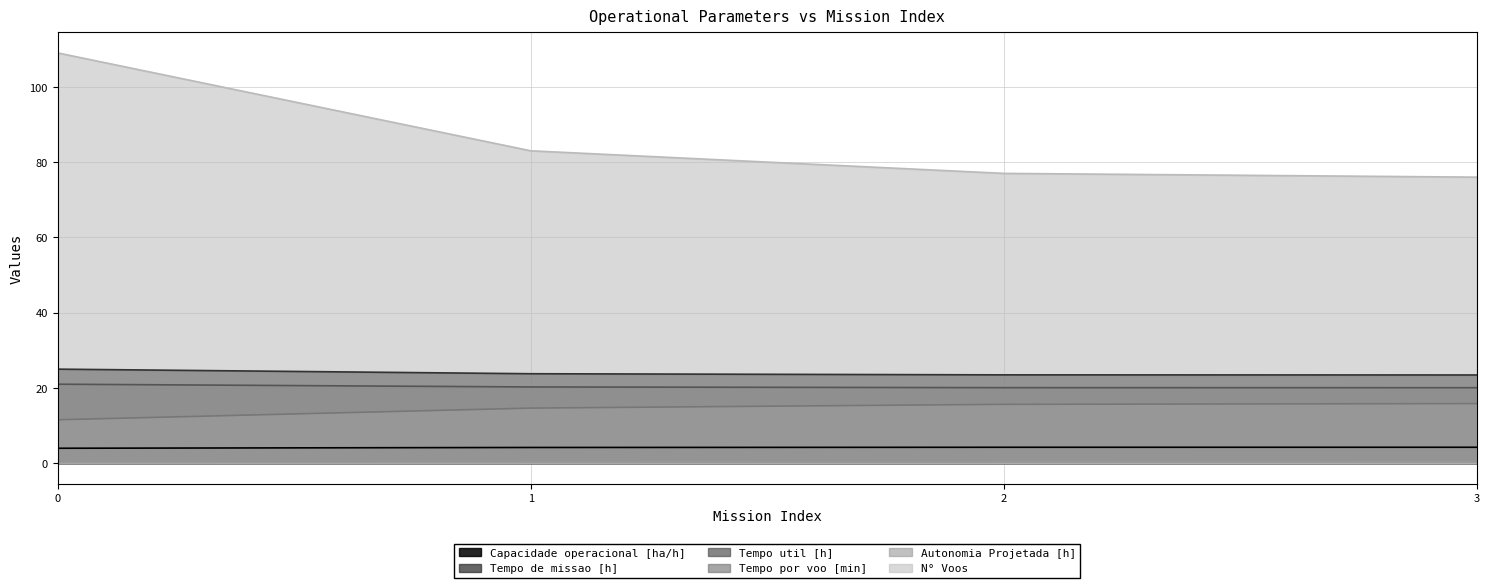

Reading right to left, list all the values displayed in this chart.

Capacidade operacional [ha/h]: 4.3	4.3	4.2	4.0
Tempo de missao [h]: 23.5	23.5	23.8	25.0
Tempo util [h]: 20.1	20.1	20.3	21.0
Tempo por voo [min]: 15.9	15.7	14.7	11.6
Autonomia Projetada [h]: 0.3	0.3	0.2	0.2
N° Voos: 76.0	77.0	83.0	109.0